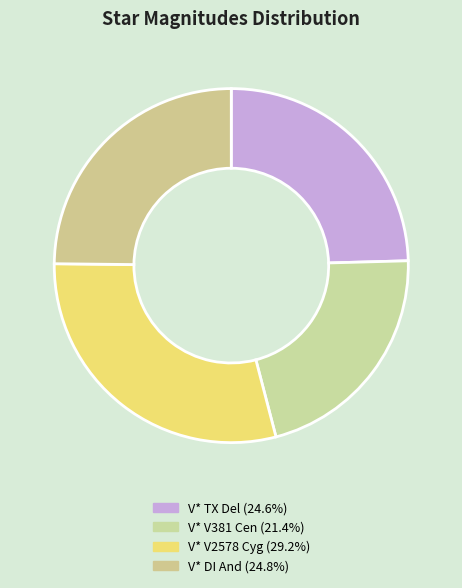

What is the change in value from V* TX Del to V* V381 Cen?

-1.1